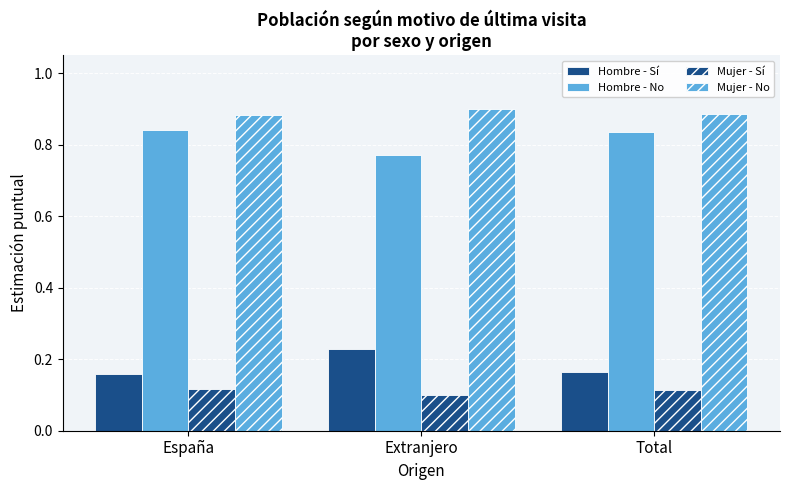

Count the number of data series in this chart.

4